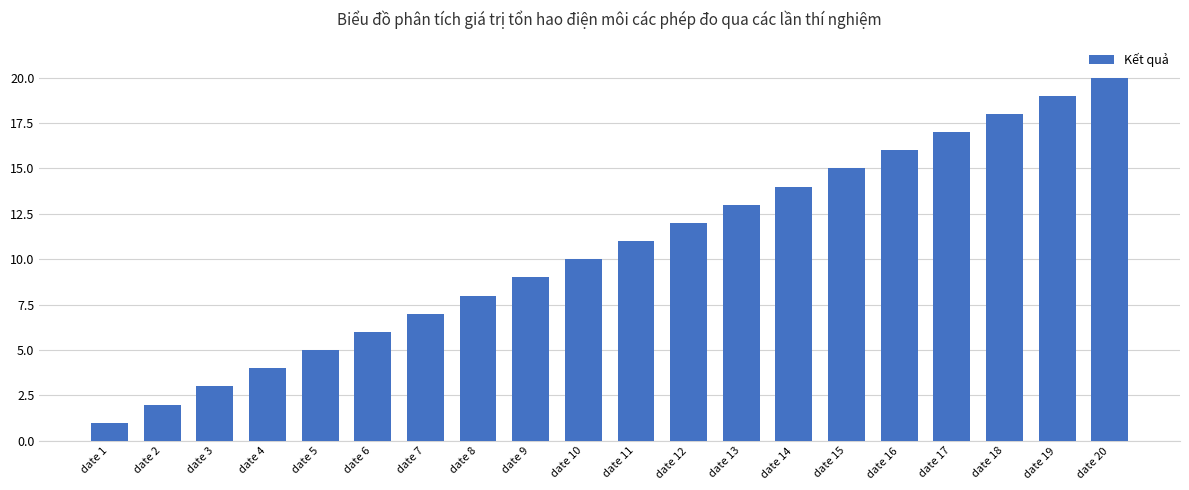

What is the sum of all values?

210